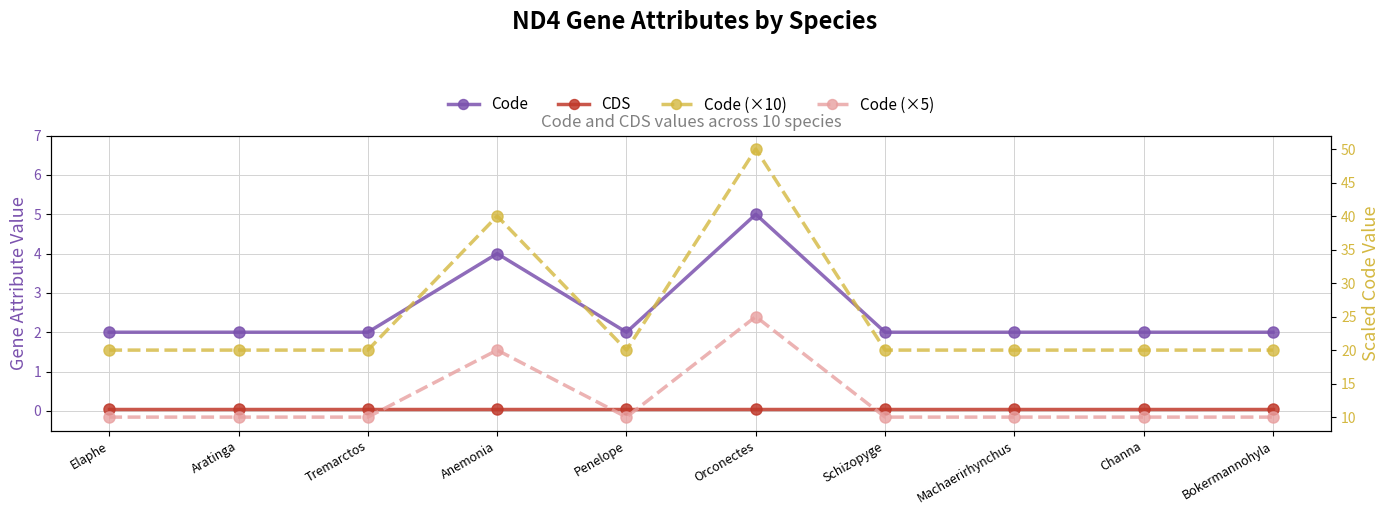

How many data points in Code (×10) are above 20?

2